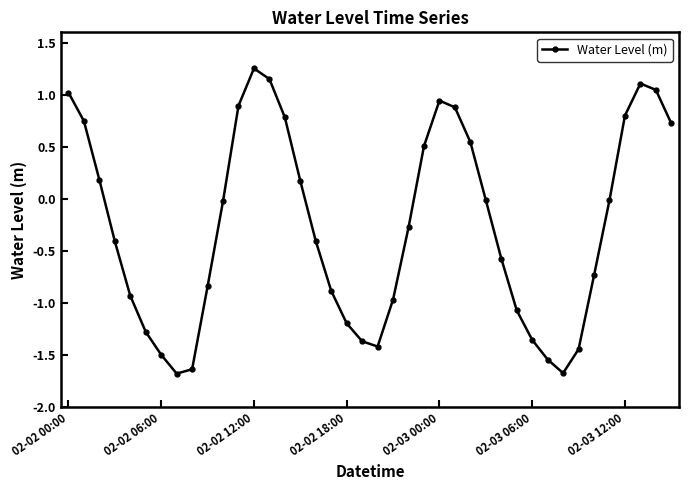

What is the value of the 38th point from the left?

1.1